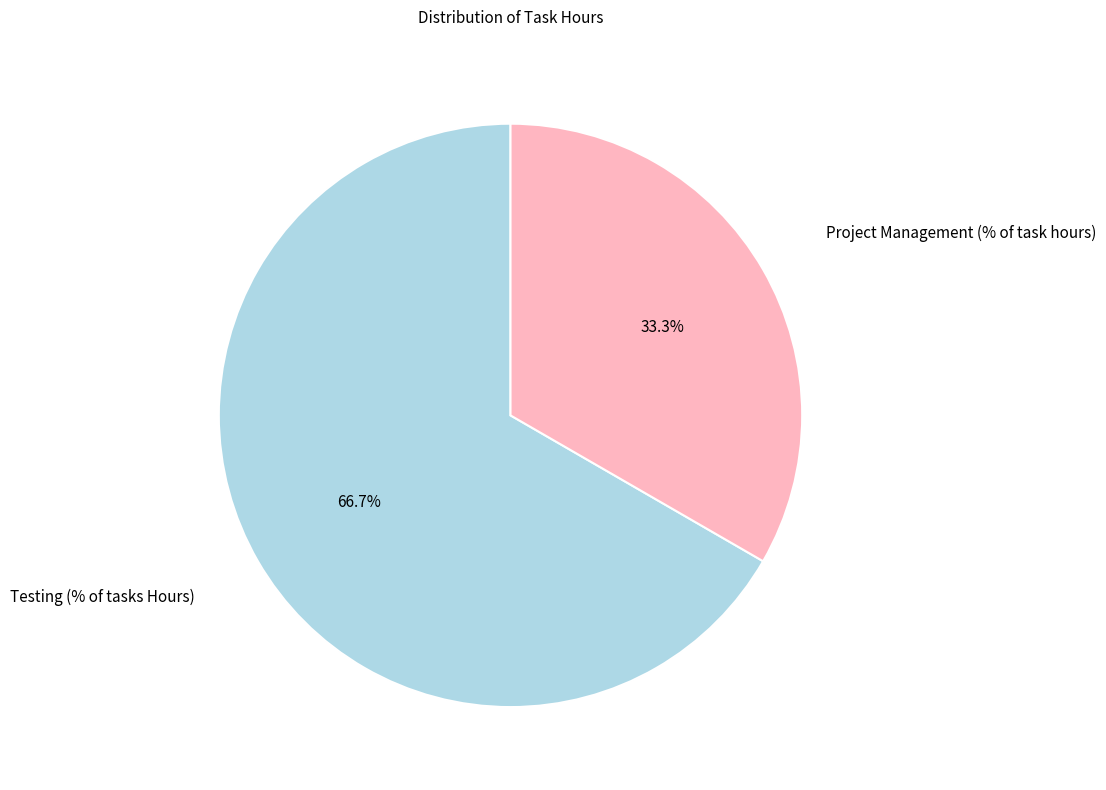

To the nearest percent, what portion does Project Management (% of task hours) represent?

33%